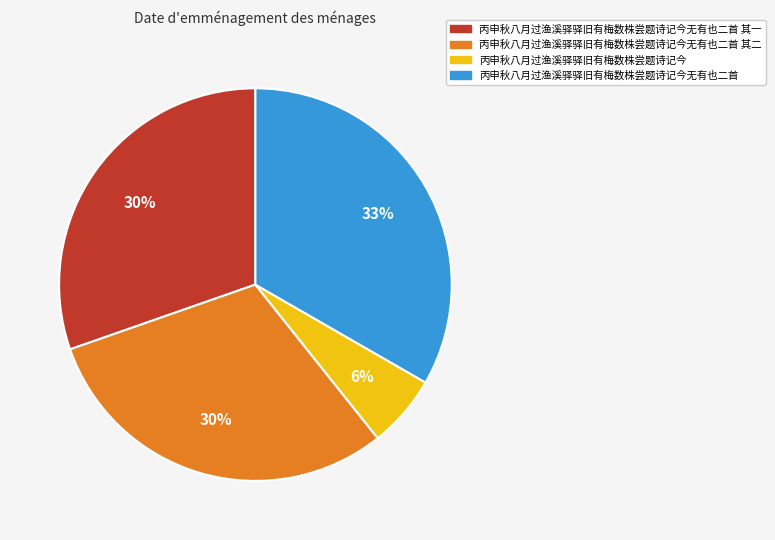

What is the smallest slice in the pie chart?

丙申秋八月过渔溪驿驿旧有梅数株尝题诗记今